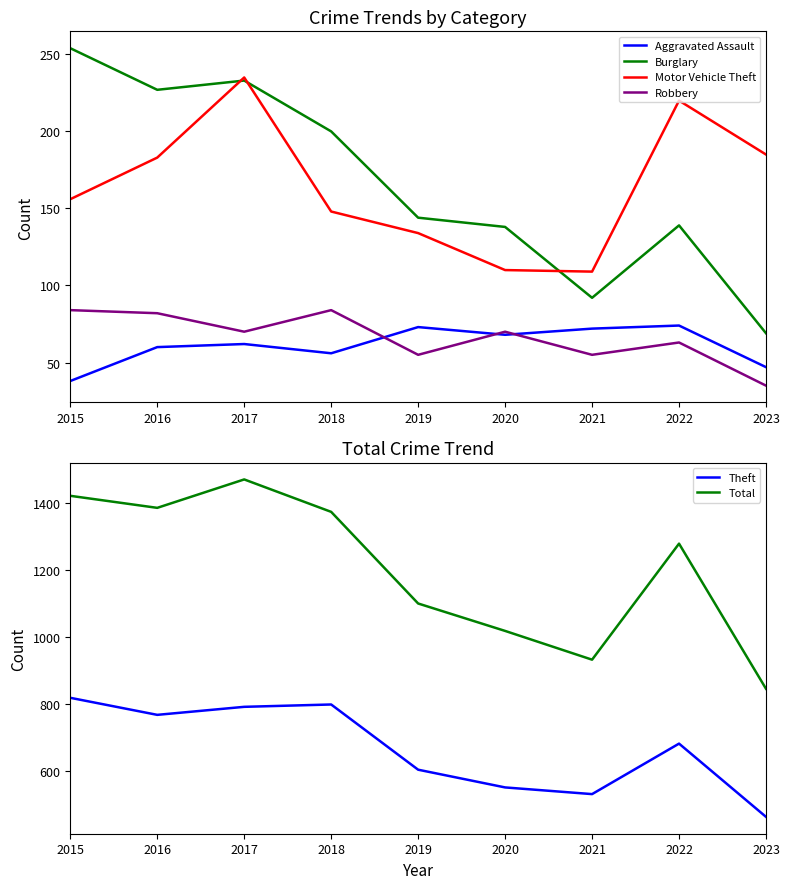

At which label does Aggravated Assault first exceed 62?

2019